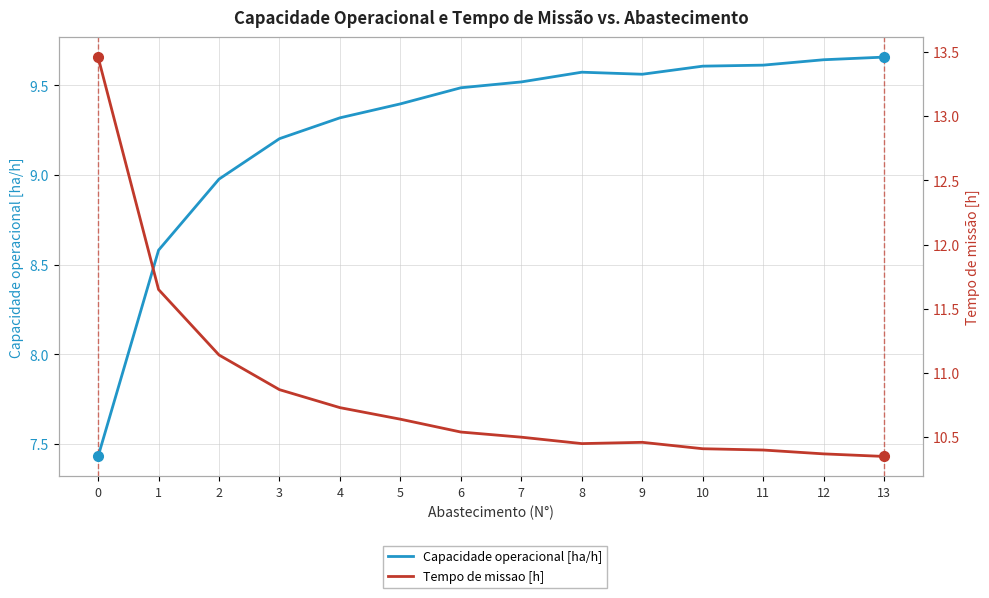

The value of Tempo de missao [h] at 6 is 6.8. True or false?

False